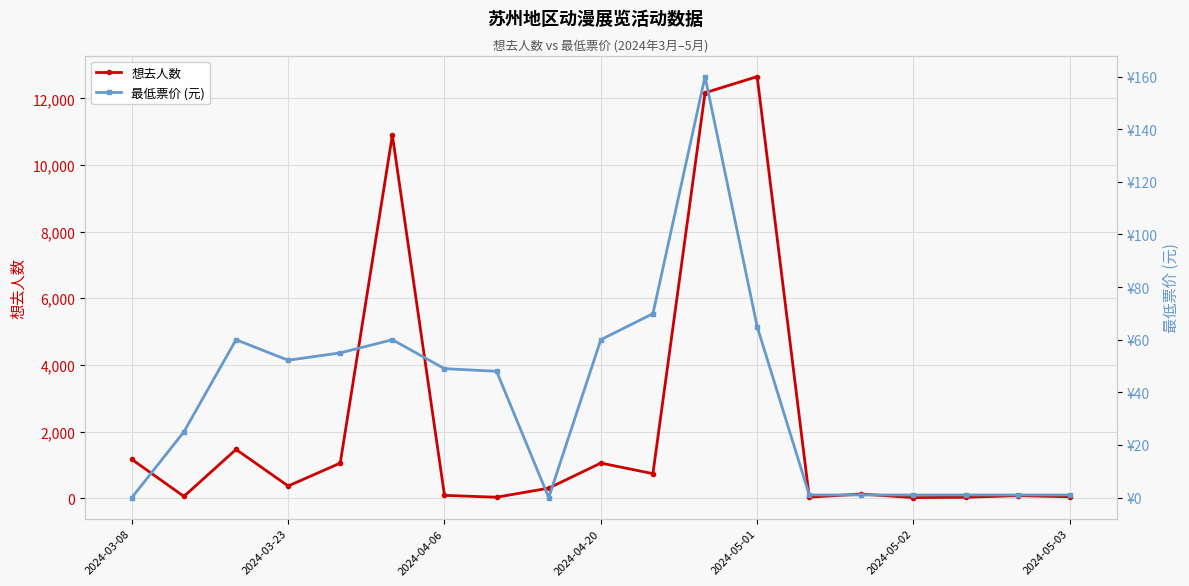

True or false: 想去人数 has a value of 737.0 at 10.

True